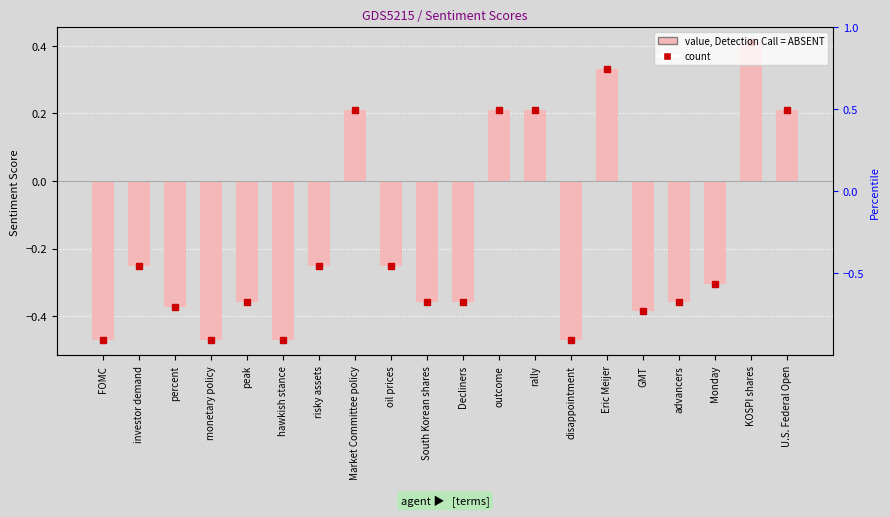

The chart shows a value of -0.5 at percent. True or false?

False